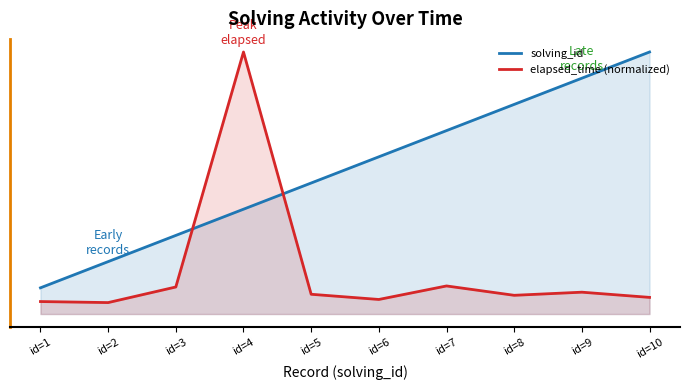

How many lines are shown in the chart?

2